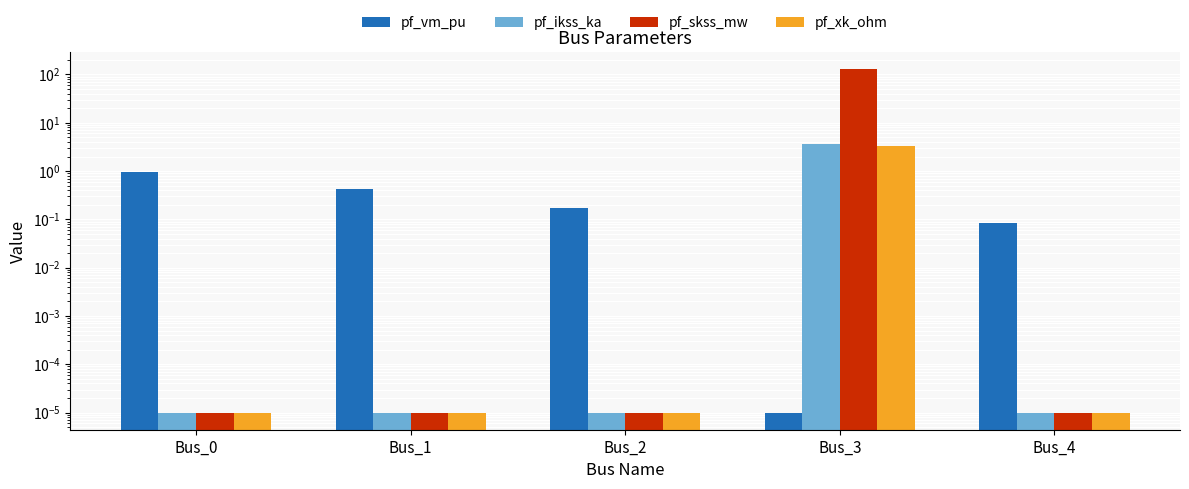

Reading left to right, list all the values displayed in this chart.

pf_vm_pu: Bus_0=1.0	Bus_1=0.4	Bus_2=0.2	Bus_3=0.0	Bus_4=0.1
pf_ikss_ka: Bus_0=0.0	Bus_1=0.0	Bus_2=0.0	Bus_3=3.7	Bus_4=0.0
pf_skss_mw: Bus_0=0.0	Bus_1=0.0	Bus_2=0.0	Bus_3=128.2	Bus_4=0.0
pf_xk_ohm: Bus_0=0.0	Bus_1=0.0	Bus_2=0.0	Bus_3=3.3	Bus_4=0.0